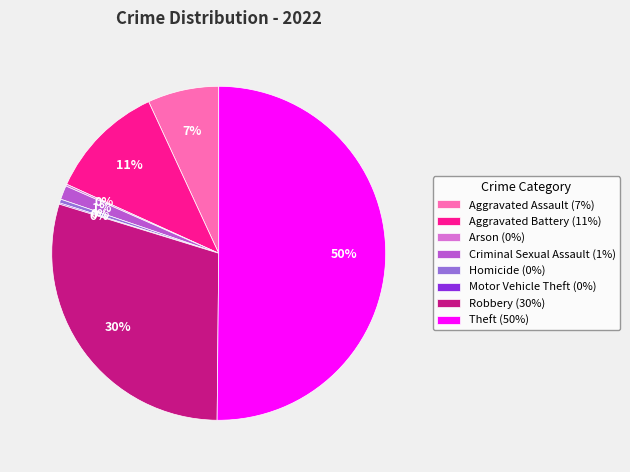

True or false: Theft (50%) accounts for 44% of the total.

False